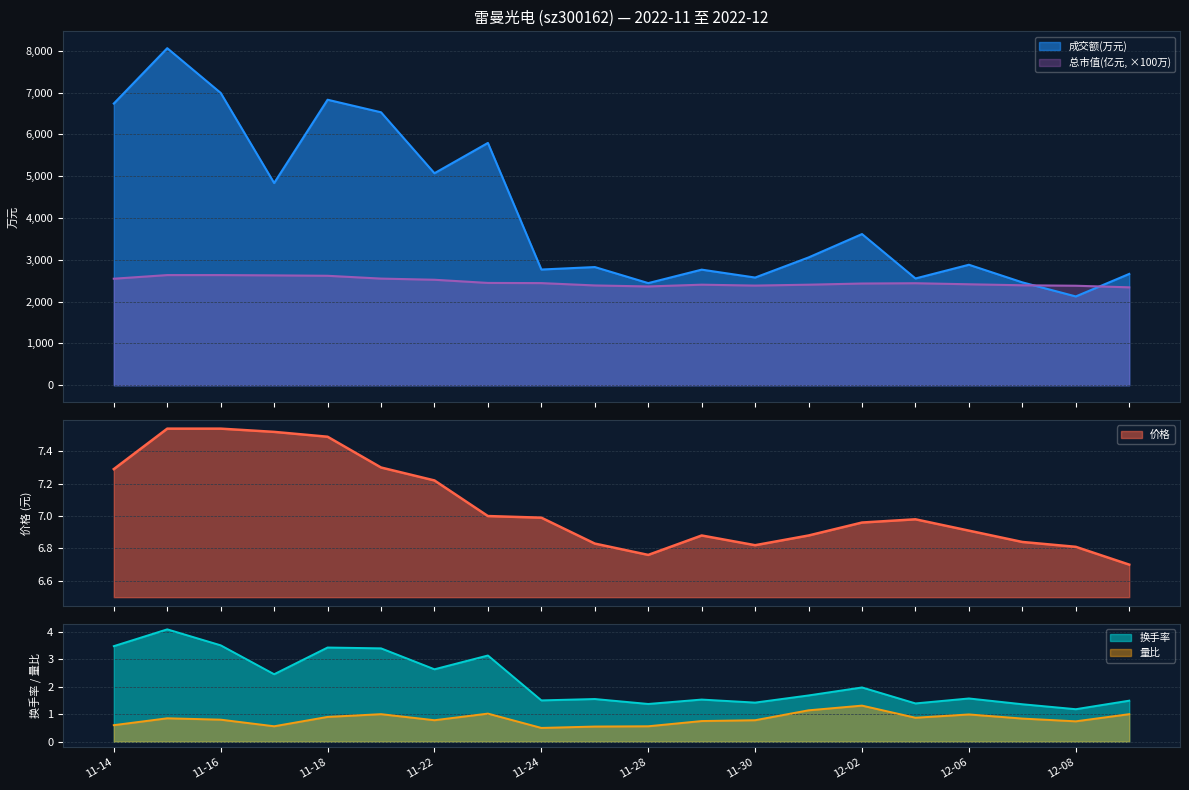

What is the sum of all 成交额(万元) values?

83590